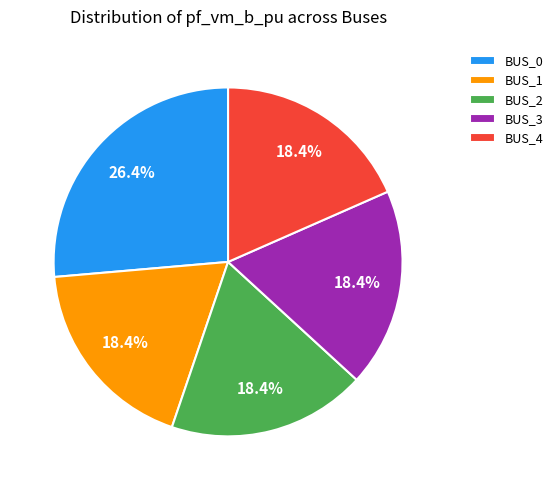

Which category has the biggest portion of the pie?

BUS_0